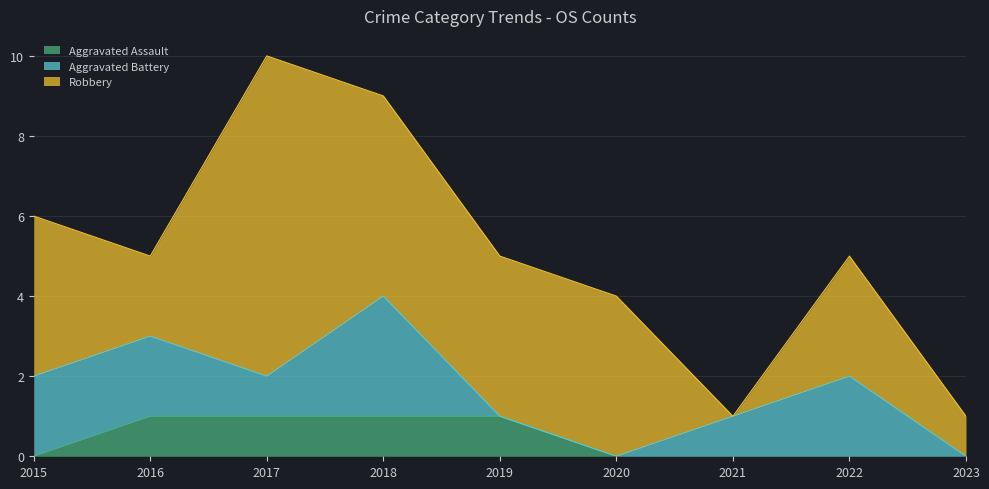

What is the difference between the Aggravated Assault values at 2018 and 2015?

1